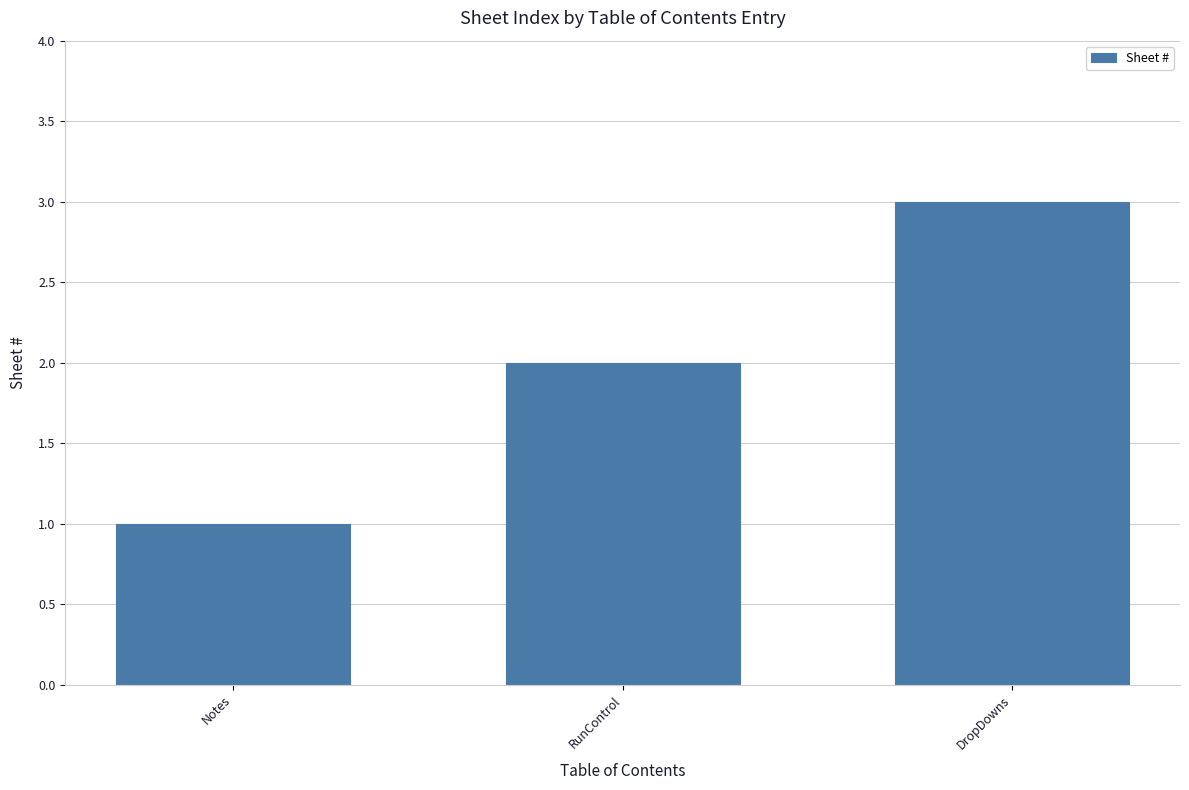

What is the sum of all values?

6